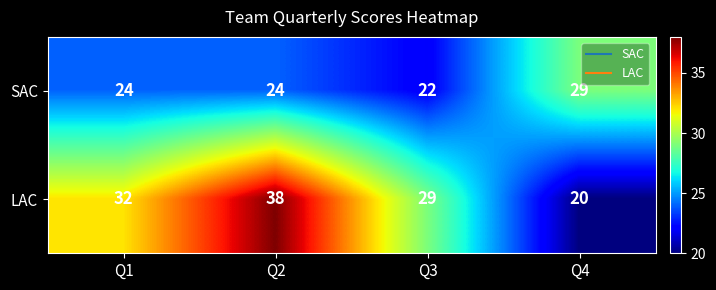

At which label is LAC closest to 29?

Q3